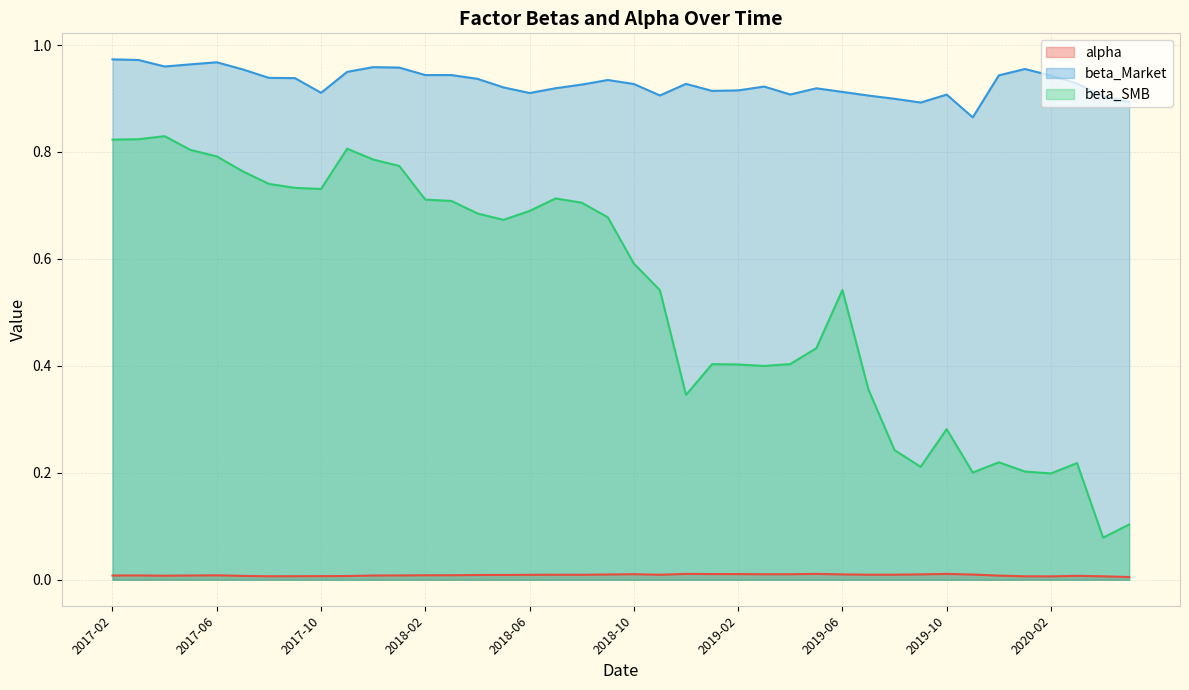

At which category does the chart reach its minimum across all series?

2020-05